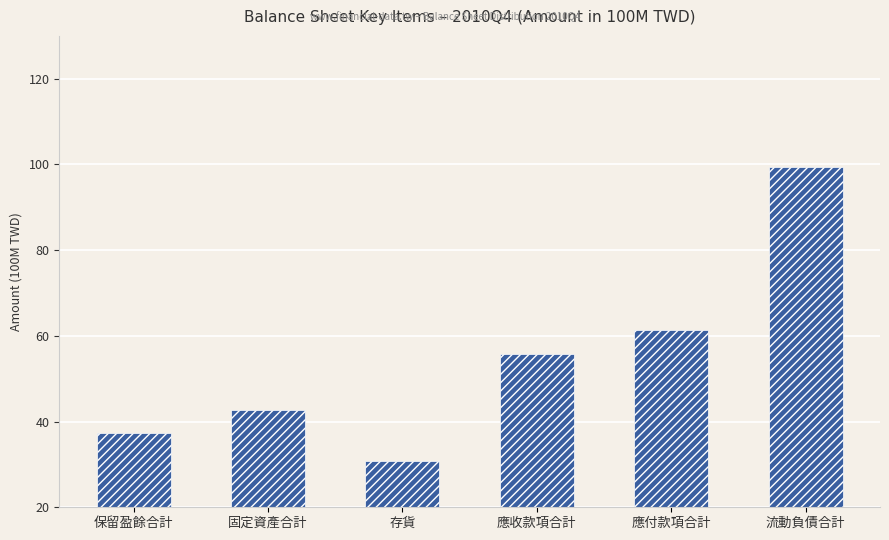

Count the number of values greater than 55.

3